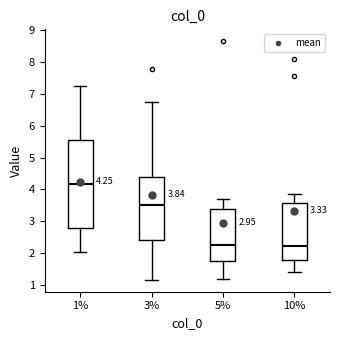

Comparing the boxes themselves (not the whiskers), which one is the tallest?

1%